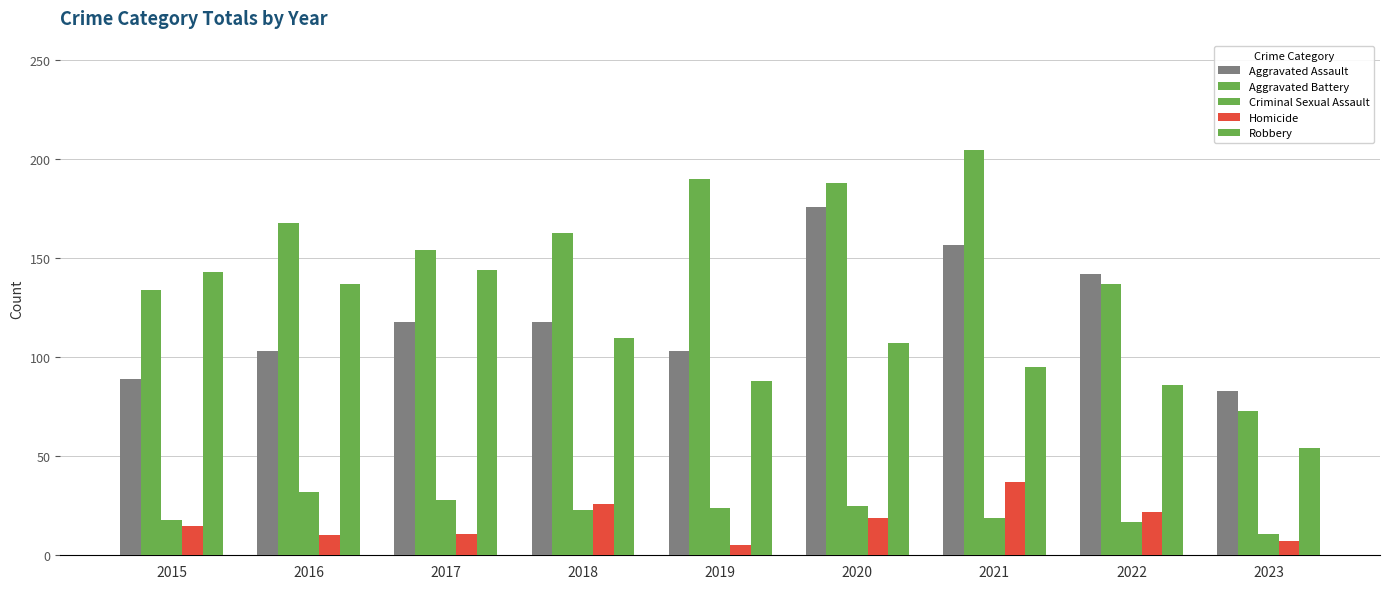

What is the sum of all Homicide values?

152